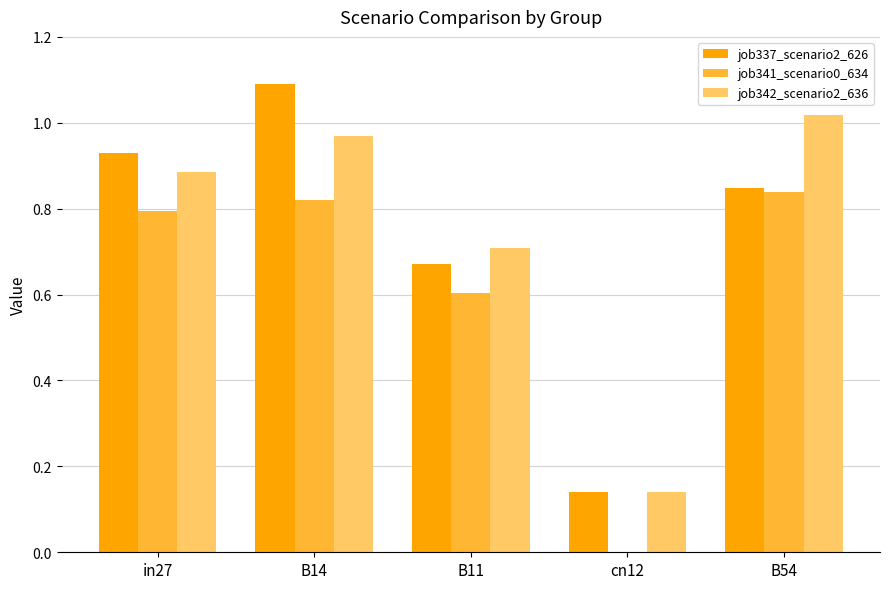

Which series has the widest spread of values?

job337_scenario2_626